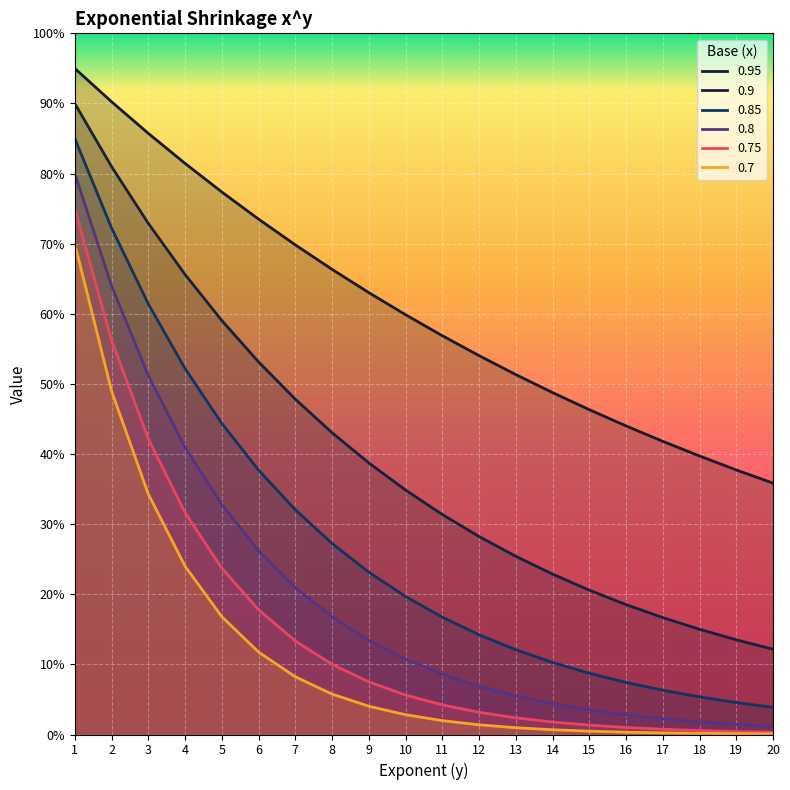

Reading left to right, extract all data points from this chart.

0.95: 0.9	0.9	0.9	0.8	0.8	0.7	0.7	0.7	0.6	0.6	0.6	0.5	0.5	0.5	0.5	0.4	0.4	0.4	0.4	0.4
0.9: 0.9	0.8	0.7	0.7	0.6	0.5	0.5	0.4	0.4	0.3	0.3	0.3	0.3	0.2	0.2	0.2	0.2	0.2	0.1	0.1
0.85: 0.8	0.7	0.6	0.5	0.4	0.4	0.3	0.3	0.2	0.2	0.2	0.1	0.1	0.1	0.1	0.1	0.1	0.1	0.0	0.0
0.8: 0.8	0.6	0.5	0.4	0.3	0.3	0.2	0.2	0.1	0.1	0.1	0.1	0.1	0.0	0.0	0.0	0.0	0.0	0.0	0.0
0.75: 0.8	0.6	0.4	0.3	0.2	0.2	0.1	0.1	0.1	0.1	0.0	0.0	0.0	0.0	0.0	0.0	0.0	0.0	0.0	0.0
0.7: 0.7	0.5	0.3	0.2	0.2	0.1	0.1	0.1	0.0	0.0	0.0	0.0	0.0	0.0	0.0	0.0	0.0	0.0	0.0	0.0